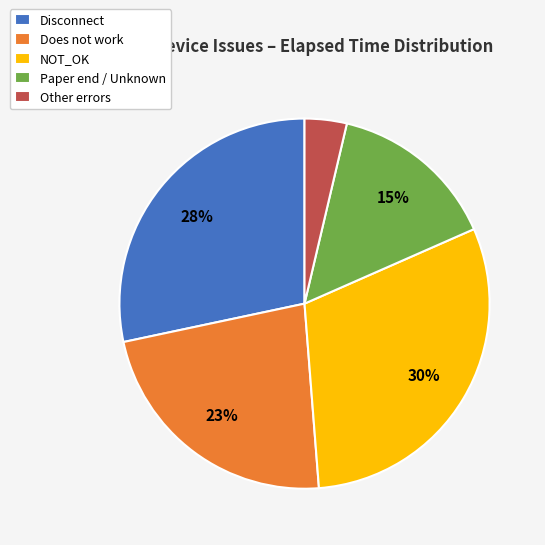

Which has a higher value, Paper end / Unknown or Does not work?

Does not work